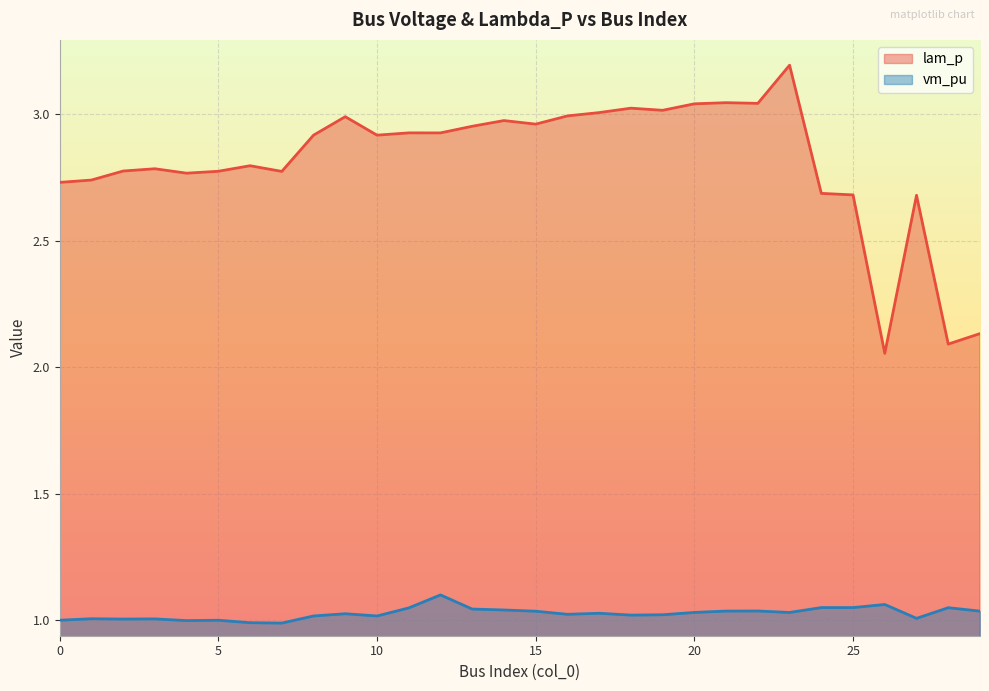

What is the spread (max minus min) of values at 17?

2.0